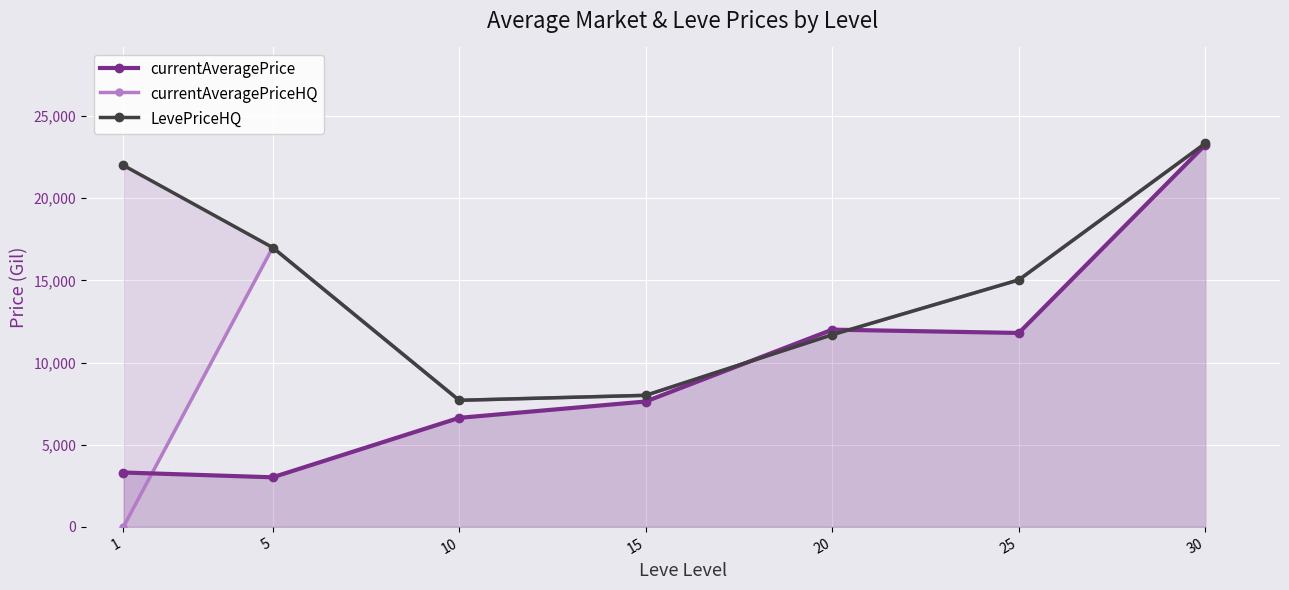

Reading right to left, extract all data points from this chart.

currentAveragePrice: 23252.8	11797.4	12000.0	7627.2	6632.0	3015.0	3307.0
currentAveragePriceHQ: 23337.0	15029.0	11689.5	8003.0	7700.0	16997.5	0.0
LevePriceHQ: 23337.0	15029.0	11689.5	8003.0	7700.0	16997.5	21996.0